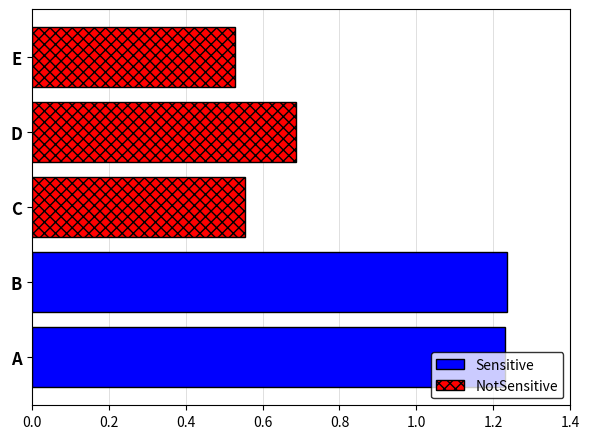

What is the change in value from A to D?

-0.5